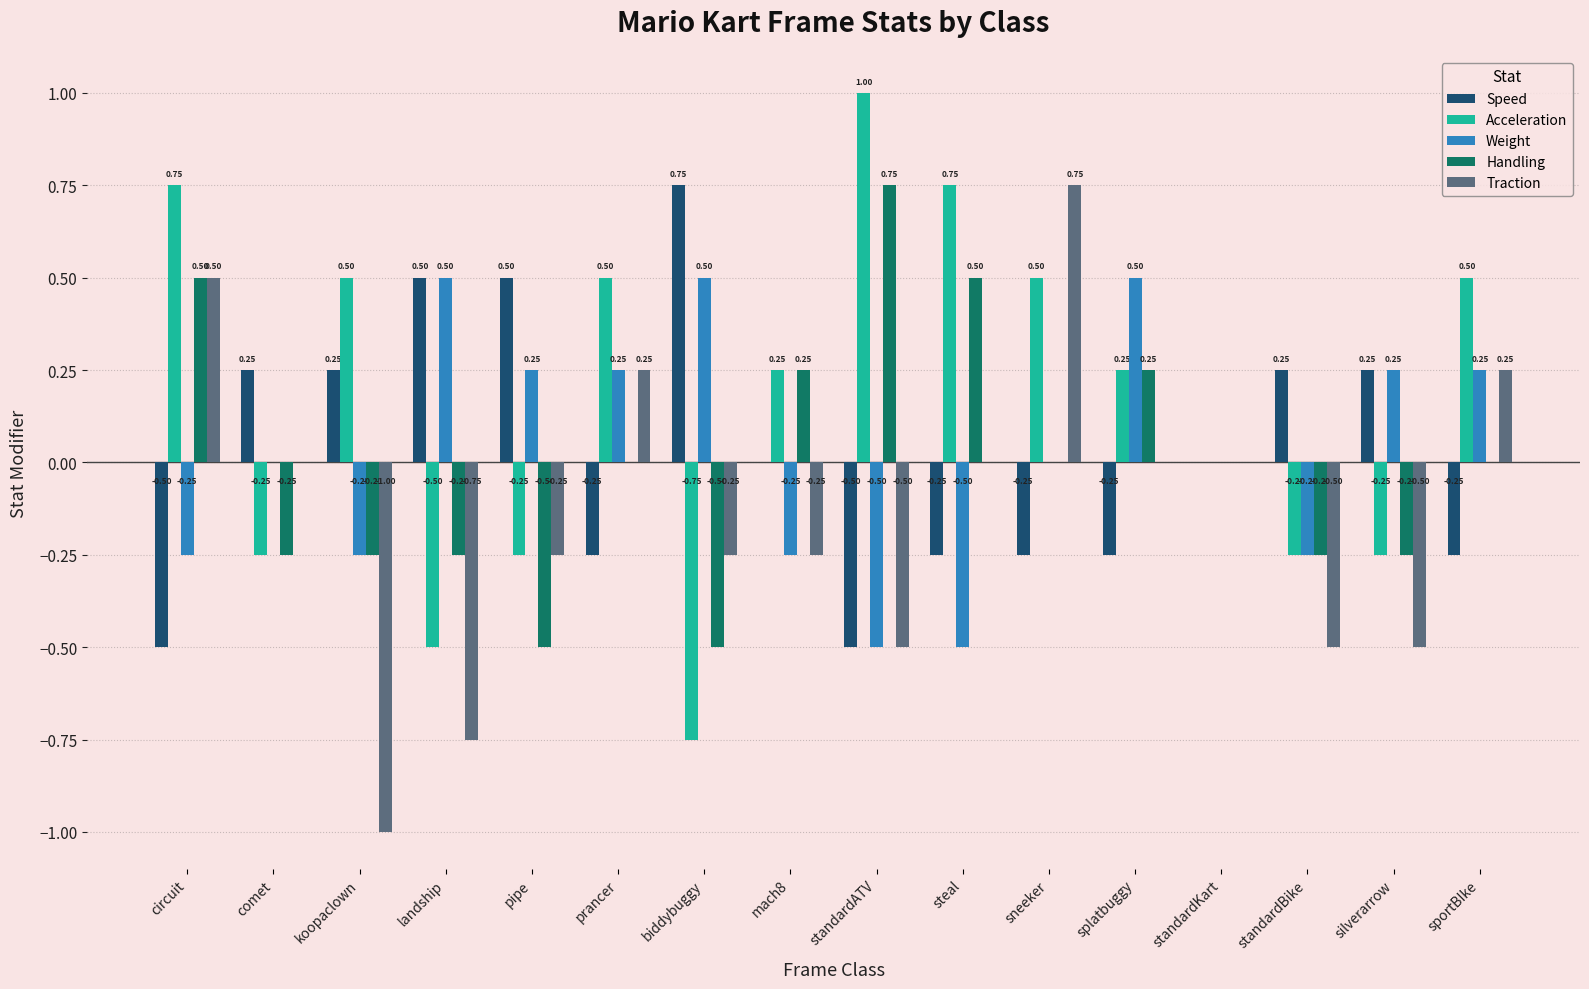

At which label does Speed first exceed 0?

comet